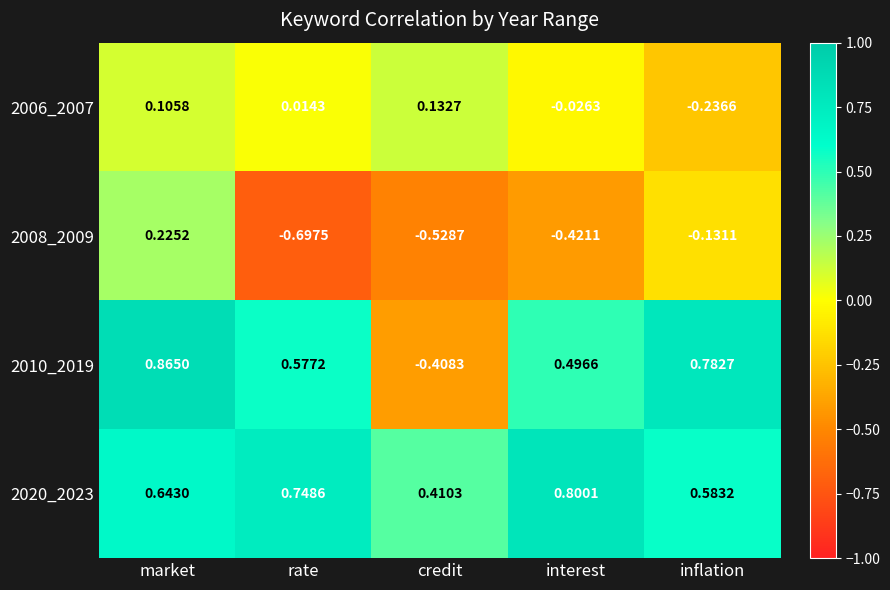

Which series has the largest total across all categories?

2020_2023